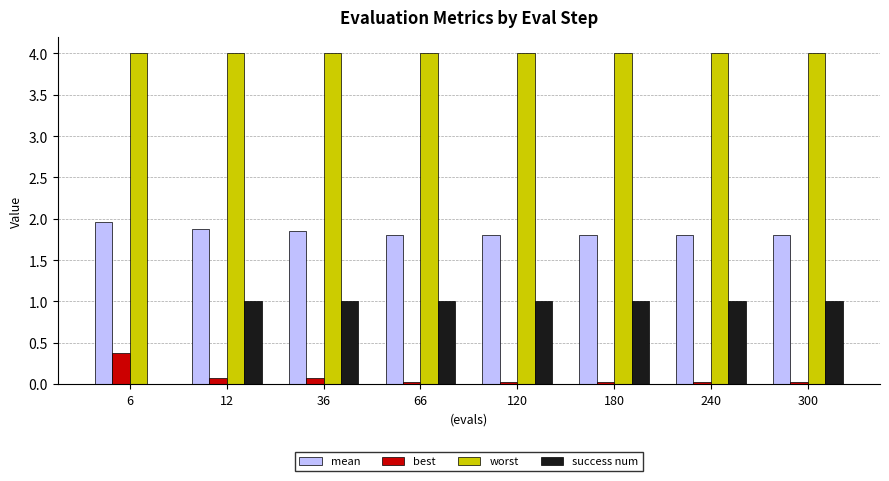

The value of worst at 6 is 0.8. True or false?

False